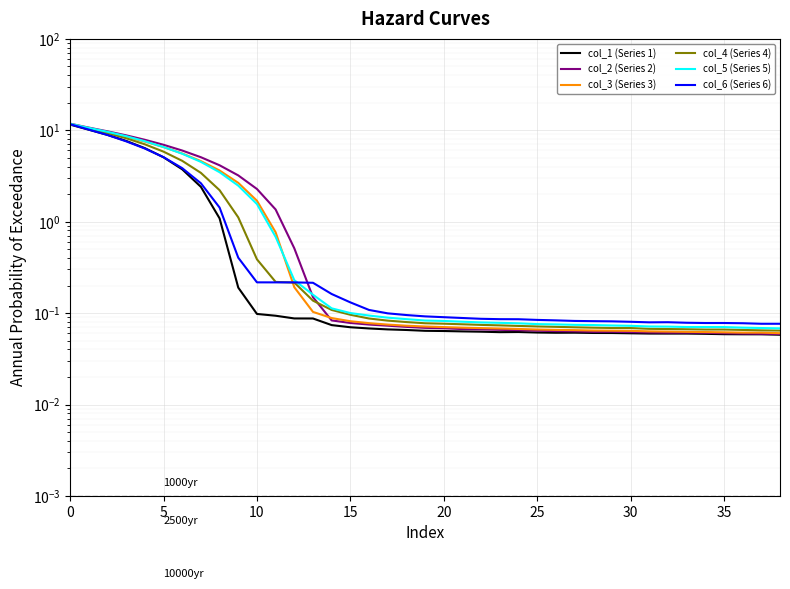

How many series are shown in this chart?

6